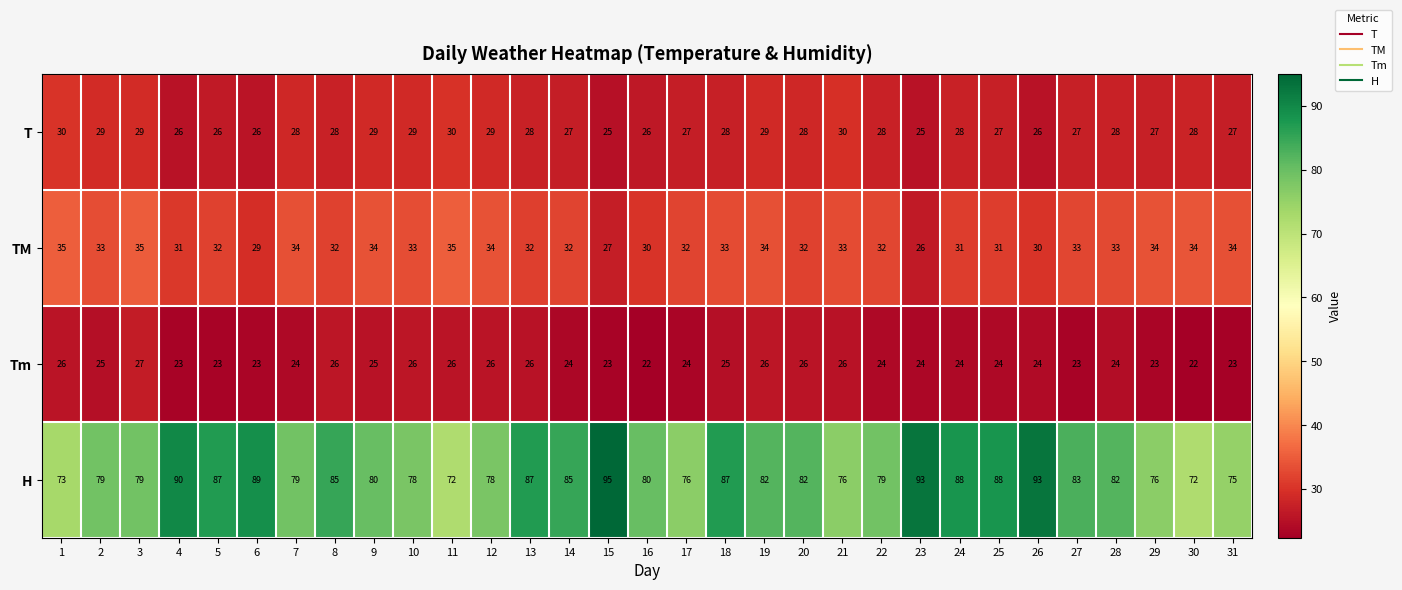

Which label corresponds to the largest value in the chart?

15